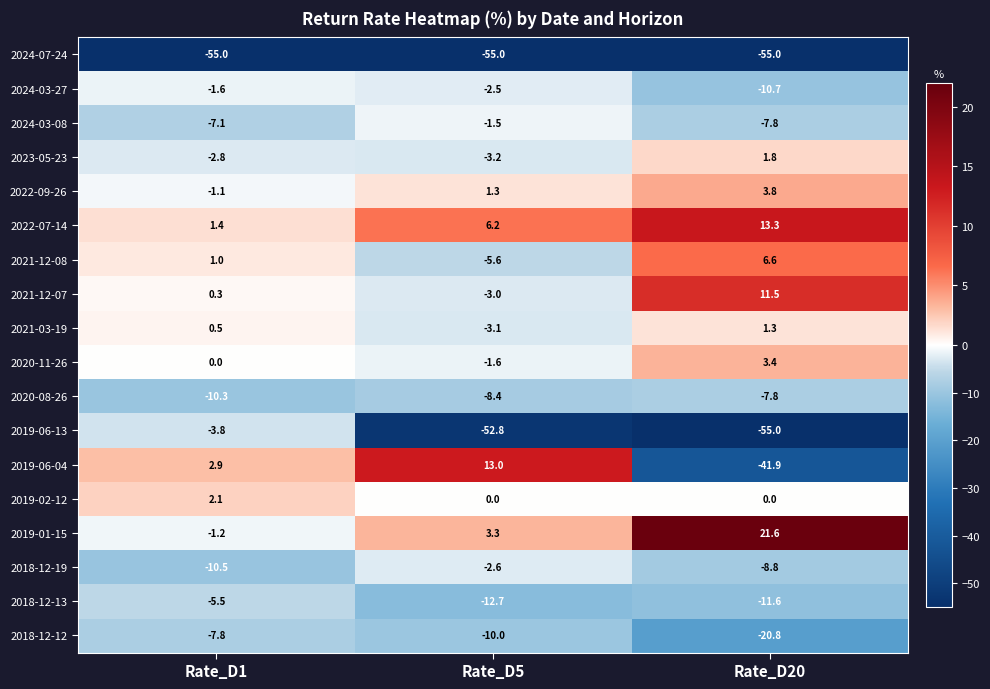

Is it true that 2024-07-24 equals -80.9 at Rate_D1?

False